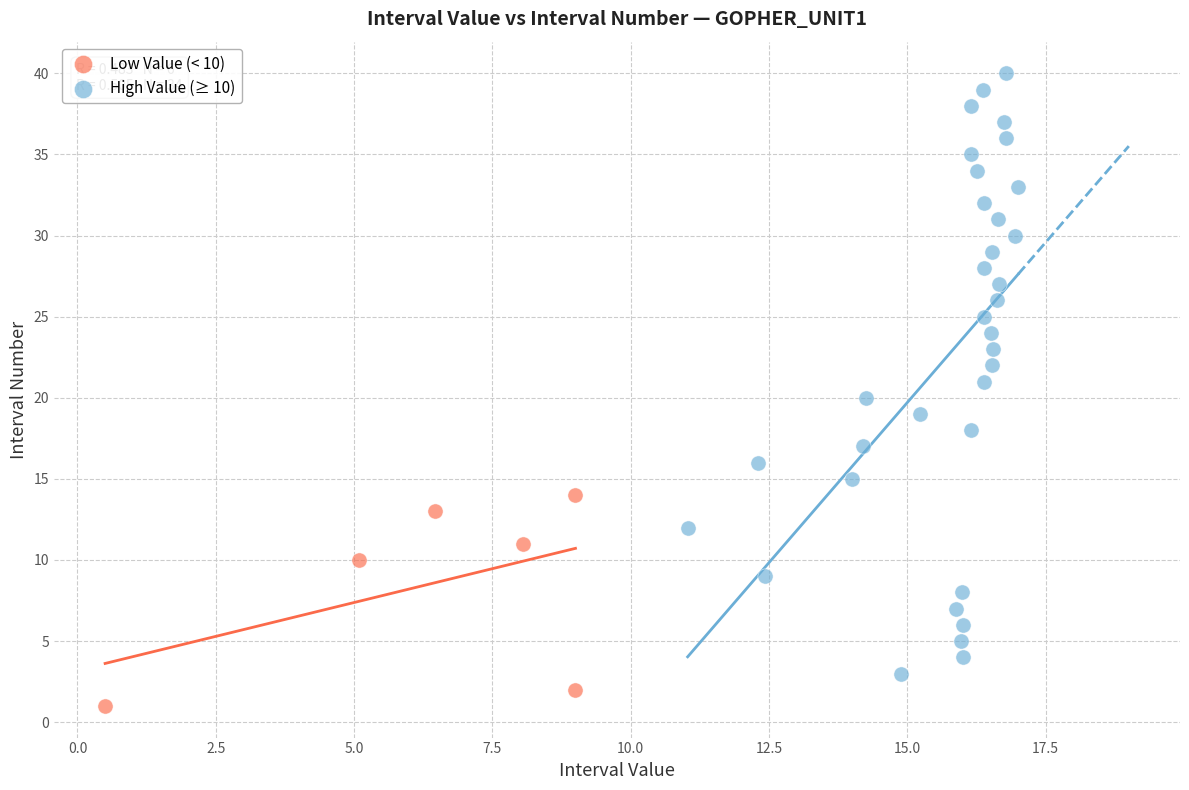

Which series reaches the minimum Y coordinate?

Low Value (< 10)